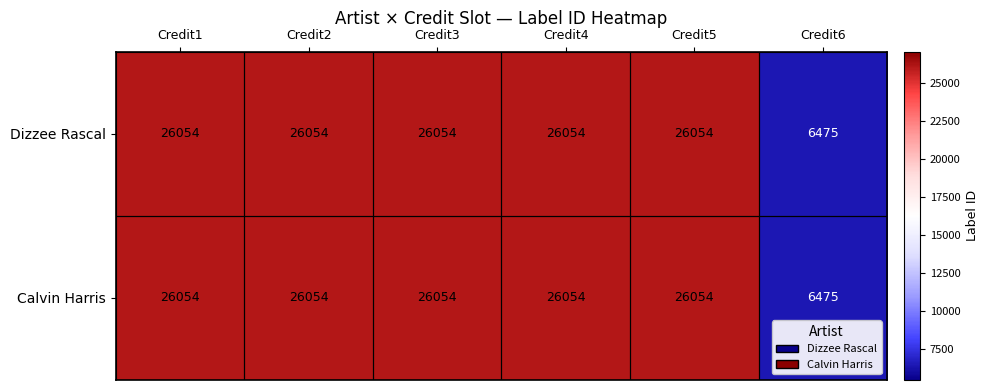

What is the total value across all series at Credit6?

12950